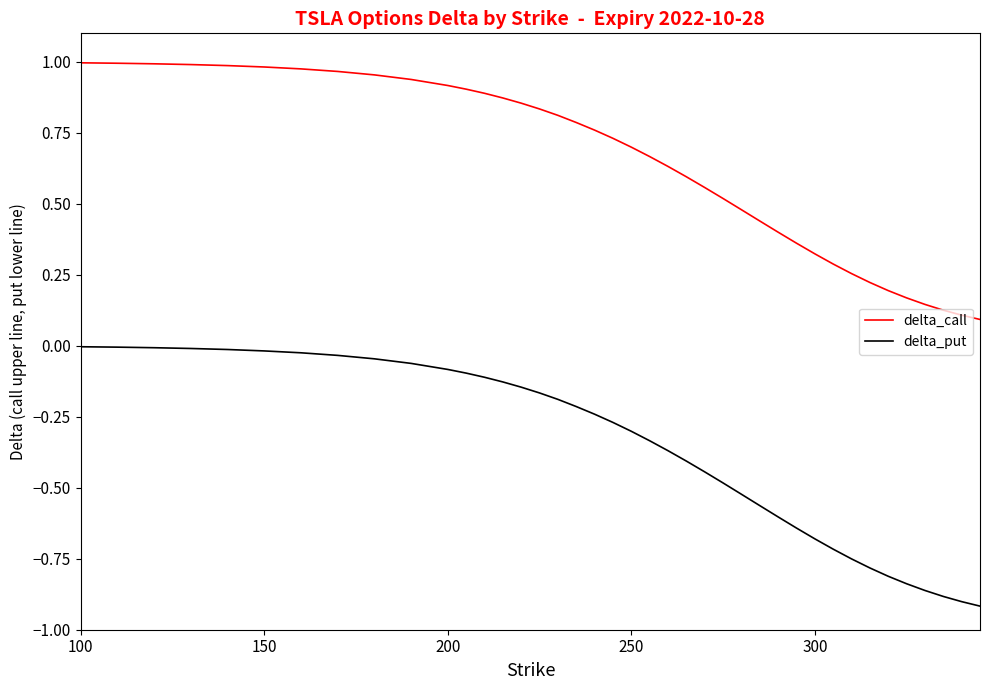

Rank the series by their average value, from highest to lowest.

delta_call, delta_put